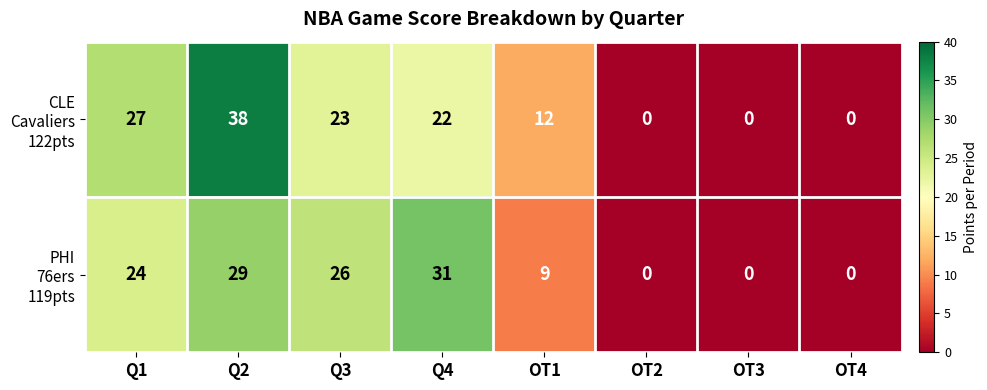

What is the maximum value shown in the chart?

38